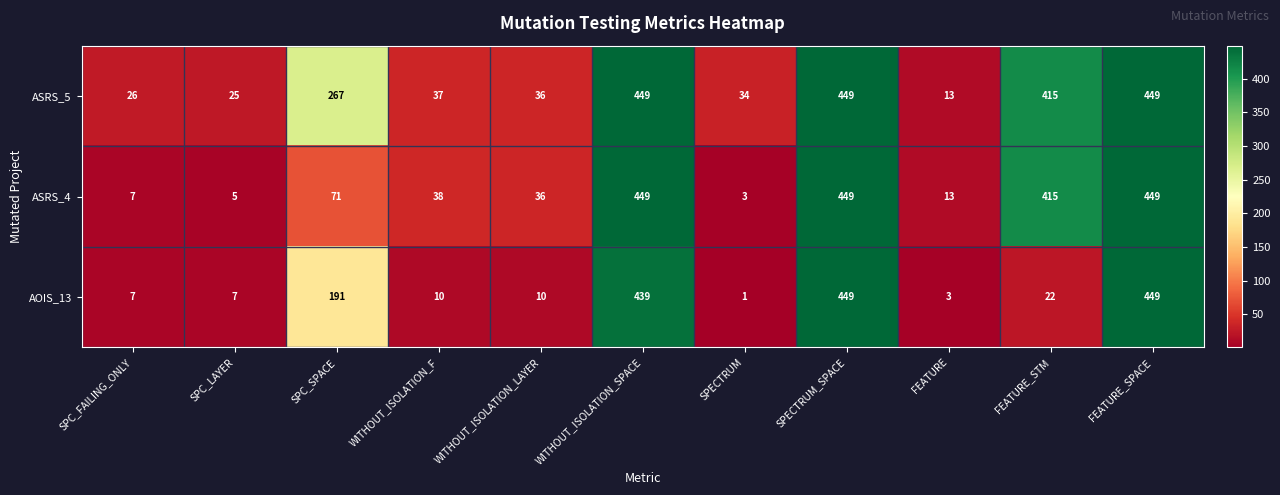

At which label is ASRS_4 closest to 226?

SPC_SPACE